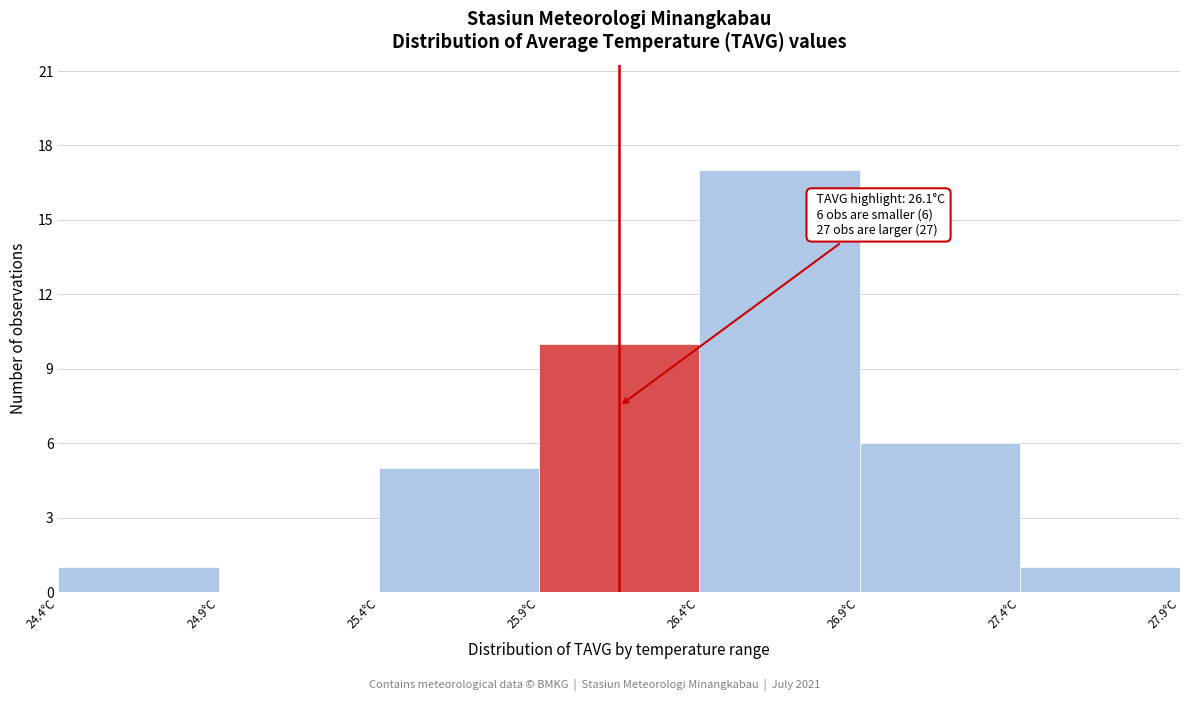

Reading right to left, what are all the values shown in this chart?

27.4°C=1	26.9°C=6	26.4°C=17	25.9°C=10	25.4°C=5	24.9°C=0	24.4°C=1